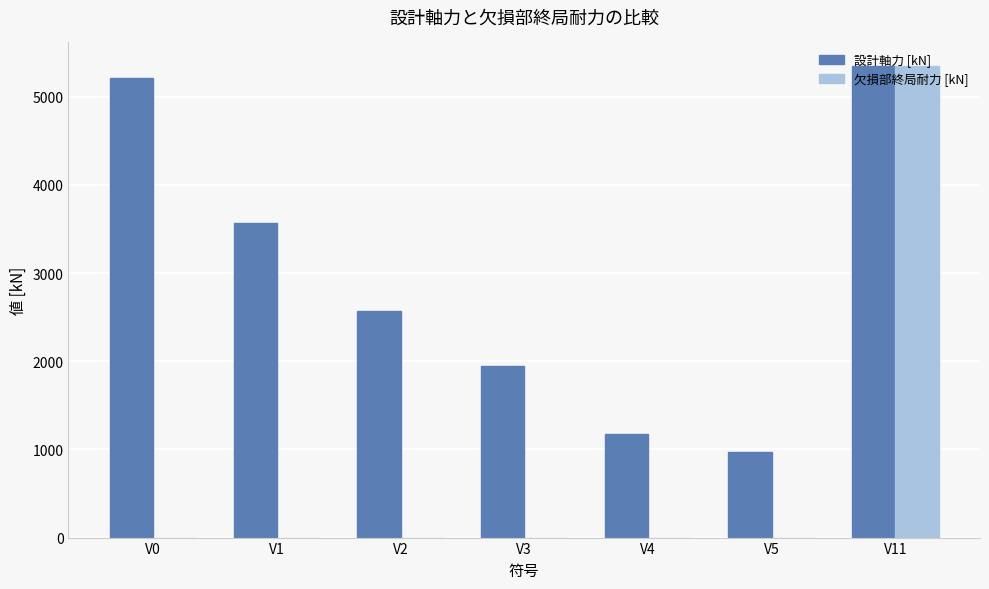

The value of 設計軸力 [kN] at V1 is 6289.2. True or false?

False